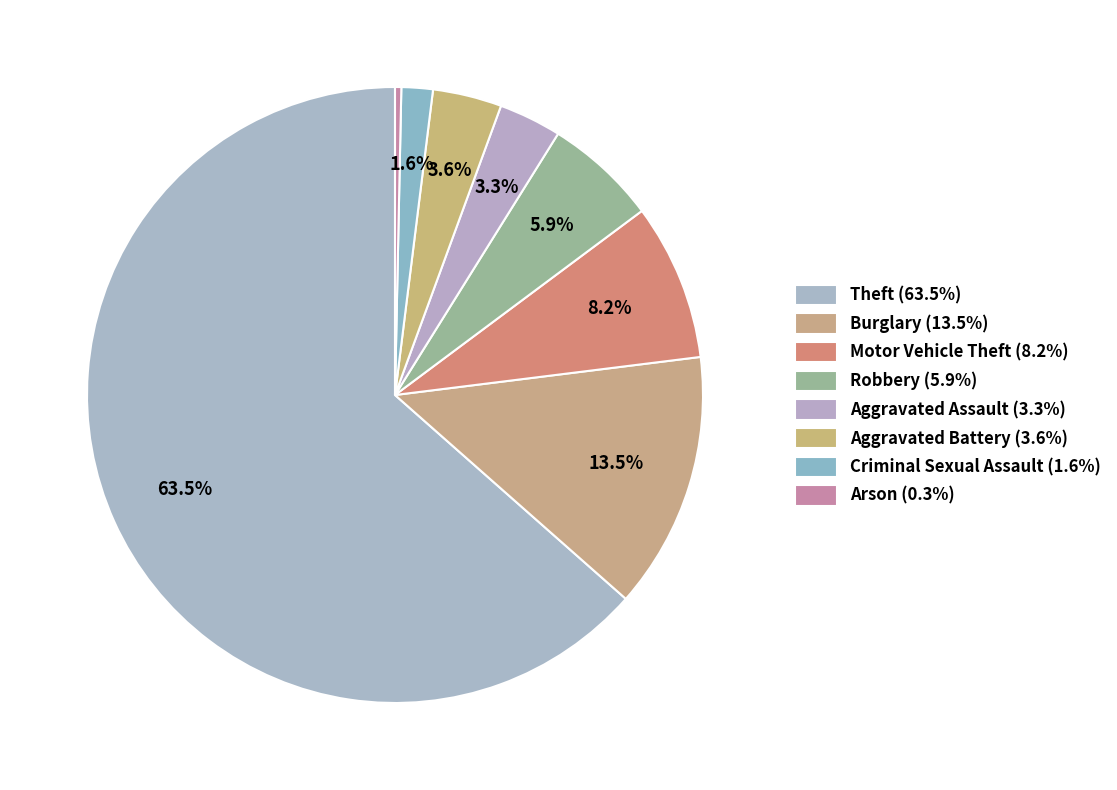

Count the number of slices in the pie.

8